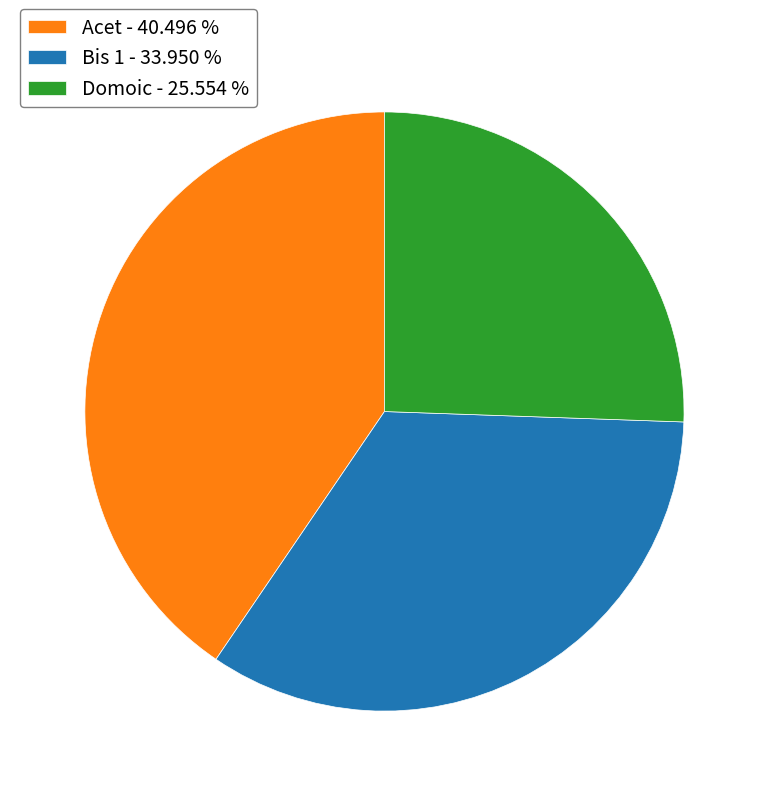

Does Acet - 40.496 % represent more than half of the total?

No